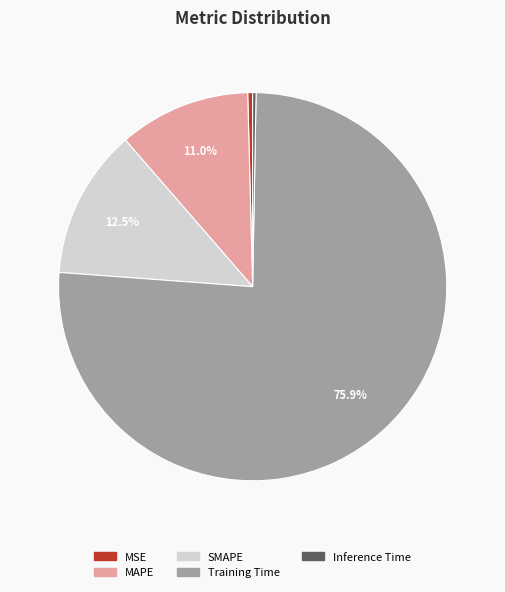

To the nearest percent, what is the combined percentage of MSE and MAPE?

11%